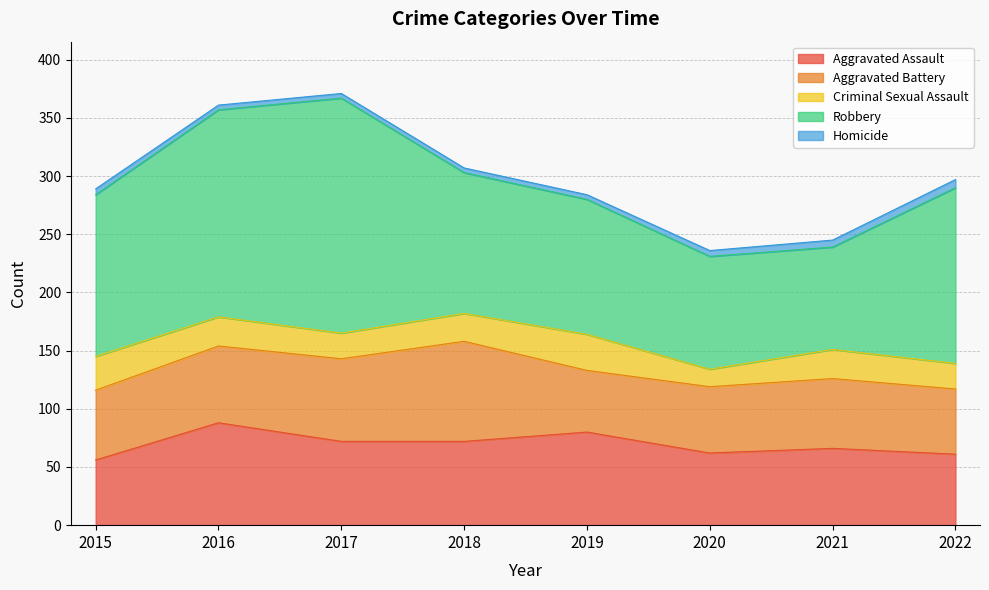

What is the smallest value displayed?

4